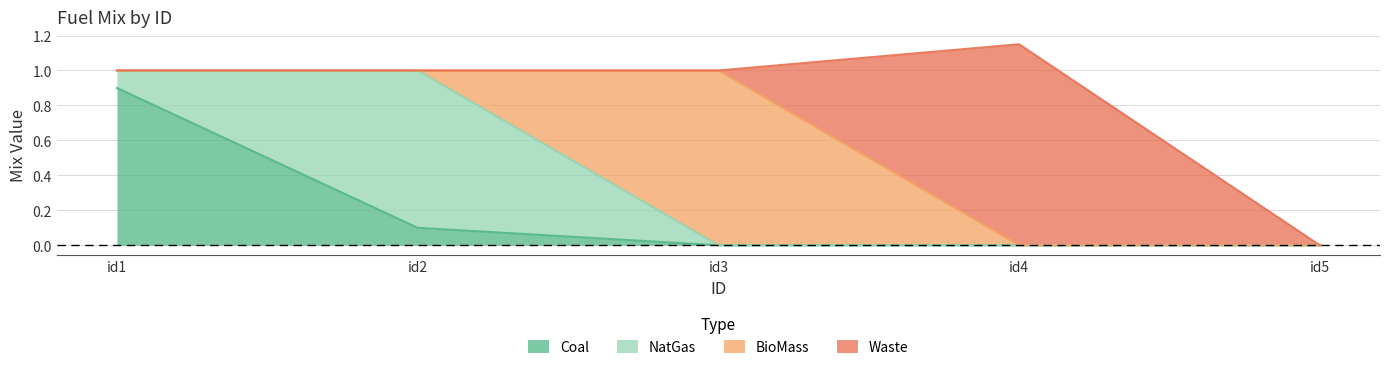

Where is the first local maximum for Waste?

id4